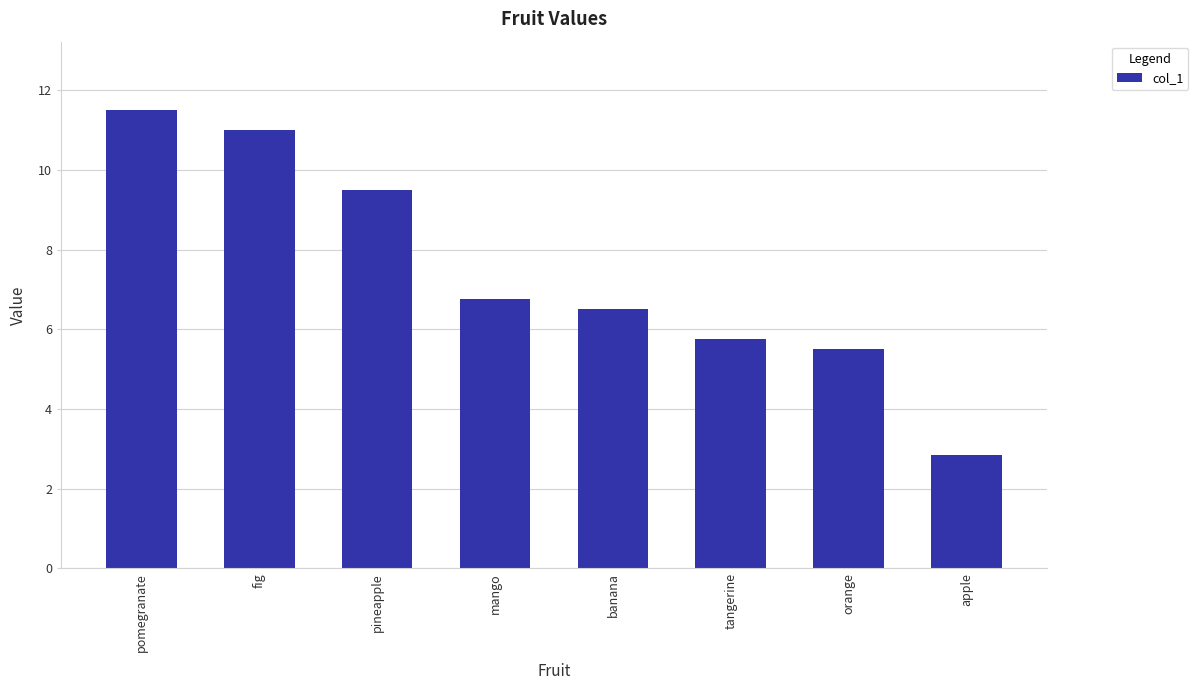

Approximately how many times larger is the value at banana compared to pomegranate?

0.6